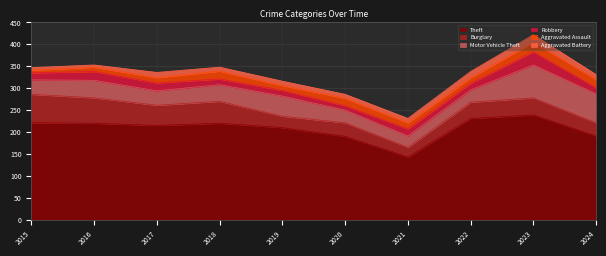

How many values in the Theft series exceed 220?

3